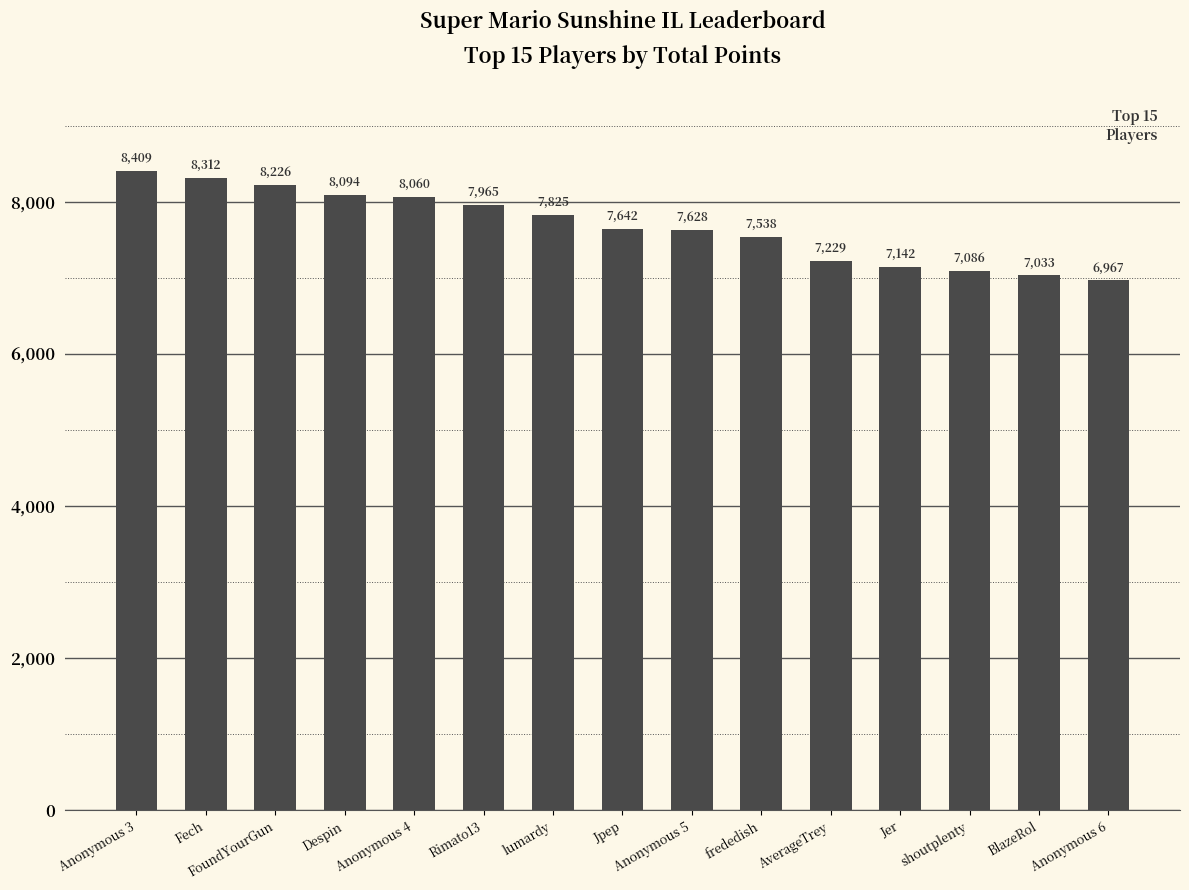

List the labels in order of value, largest first.

Anonymous 3, Fech, FoundYourGun, Despin, Anonymous 4, Rimato13, lumardy, Jpep, Anonymous 5, frededish, AverageTrey, Jer, shoutplenty, BlazeRol, Anonymous 6